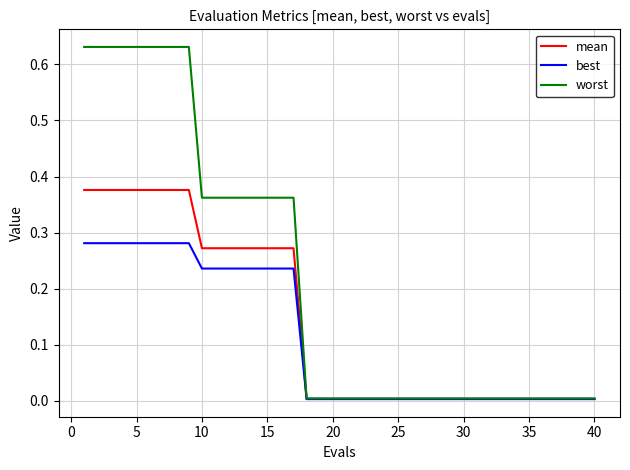

Which series has the largest total across all categories?

worst